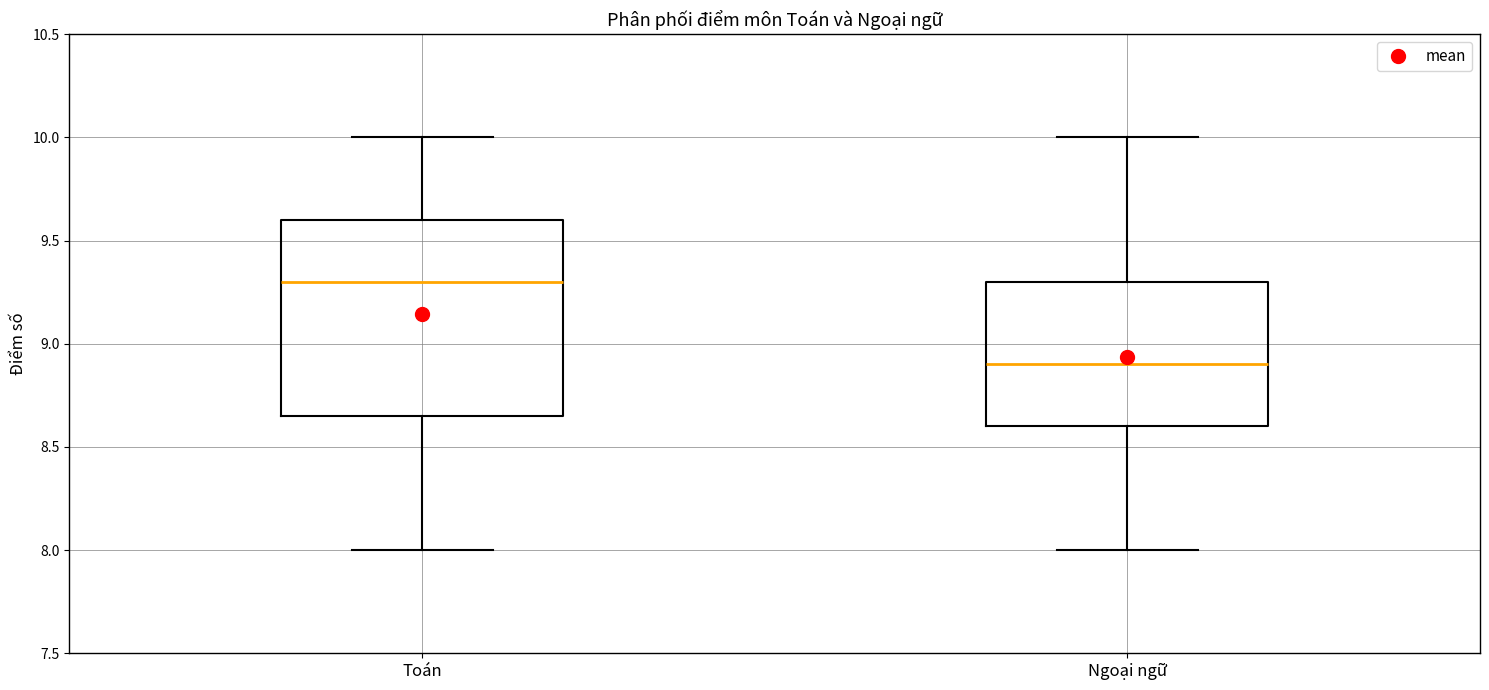

Where does the median line of the box for Toán sit on the y-axis? The values are not printed on the chart, so give them approximately, as read against the axis.

9.30